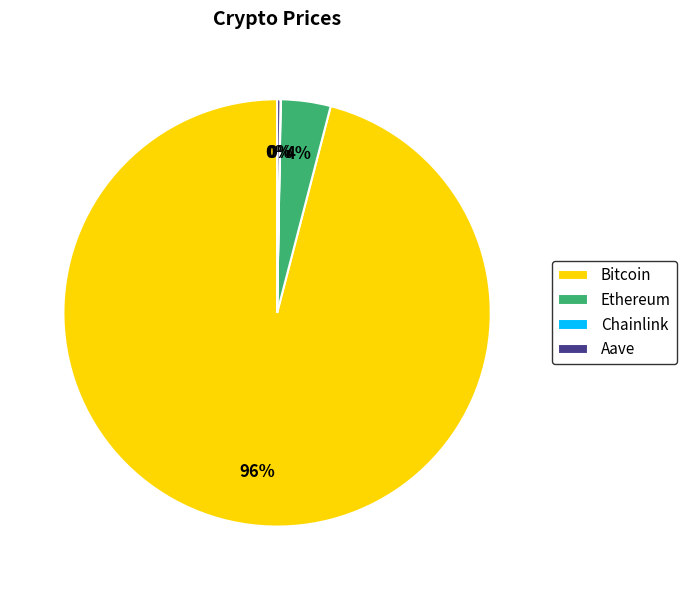

What is the largest slice in the pie chart?

Bitcoin